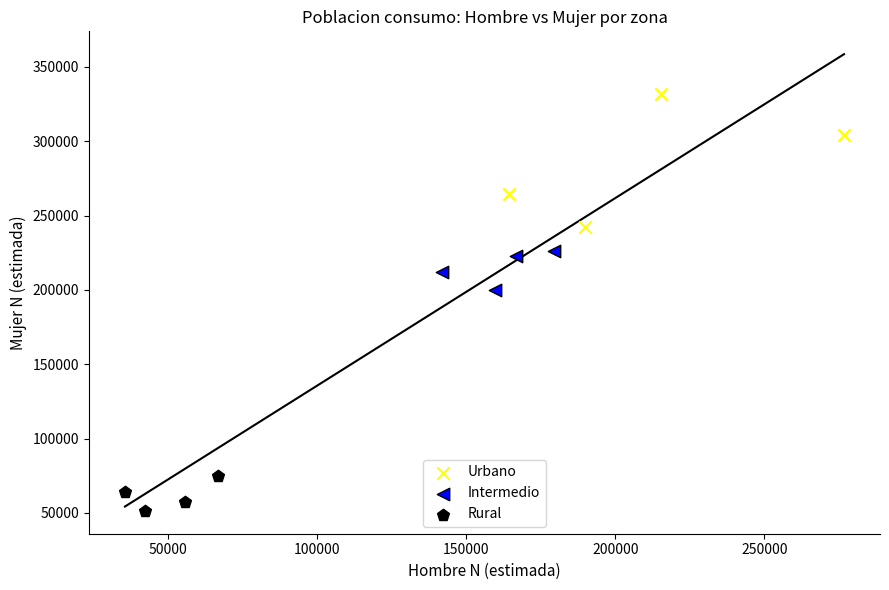

Which series reaches the minimum Y coordinate?

Rural